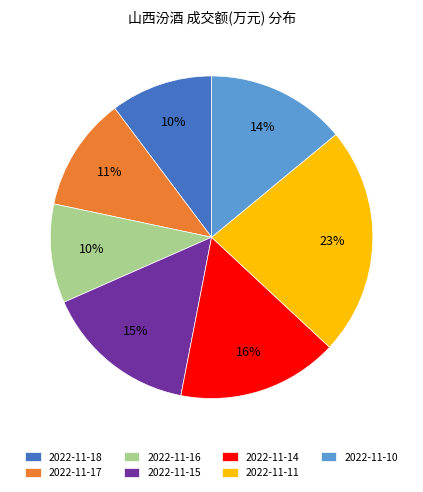

What is the ratio of the value at 2022-11-17 to the value at 2022-11-11?

0.5